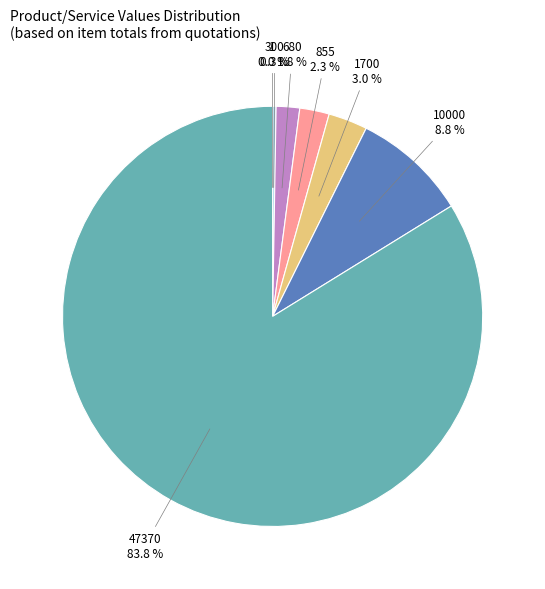

What percentage is NOT represented by 680?

98.2%